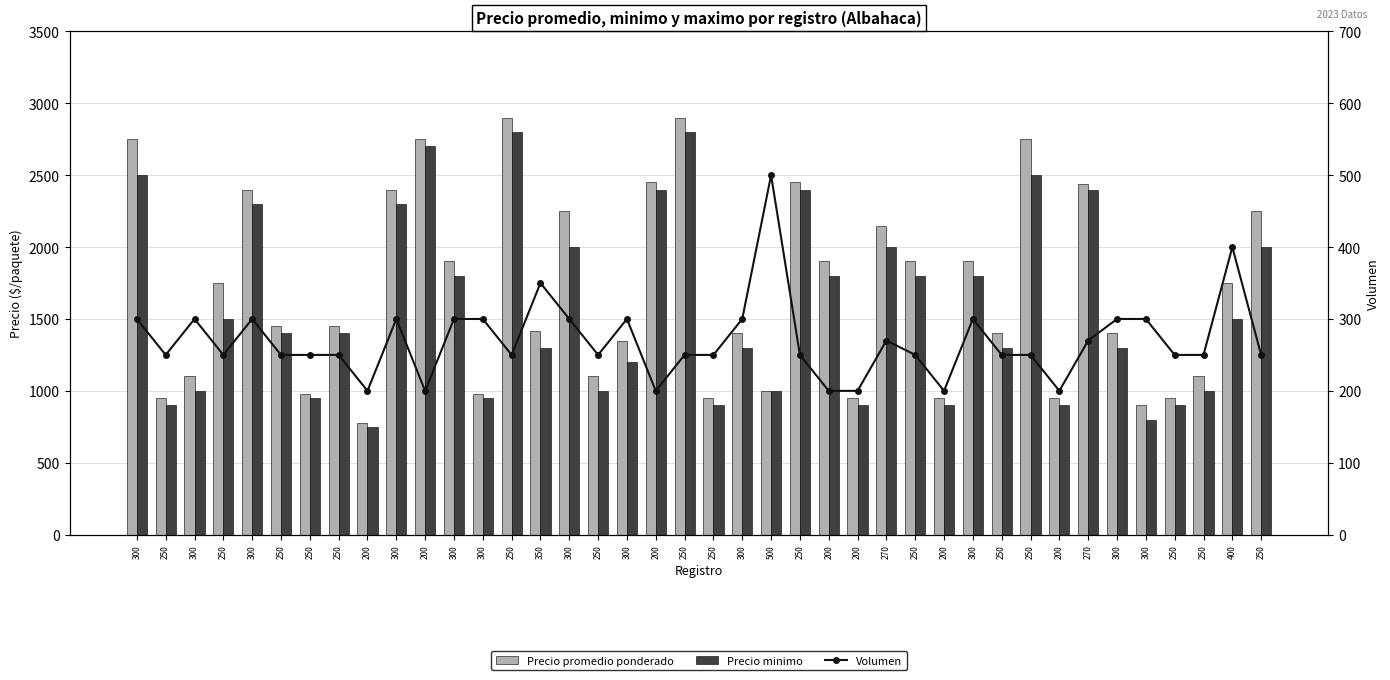

Is it true that Precio promedio ponderado equals 590 at 200?

False